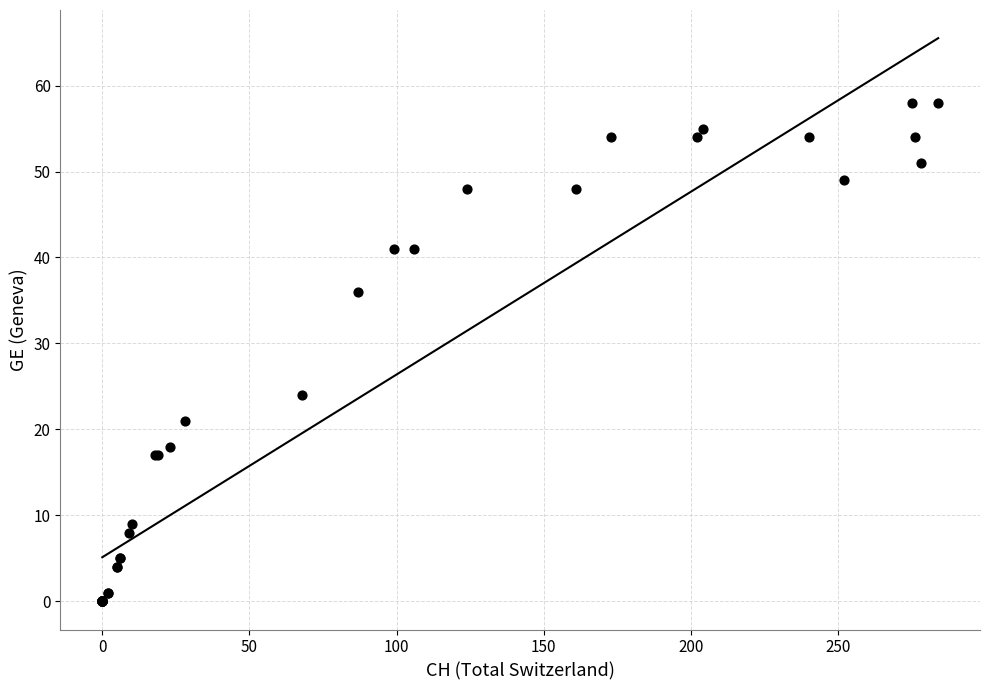

What Y value in the scatter plot is closest to 29?

24